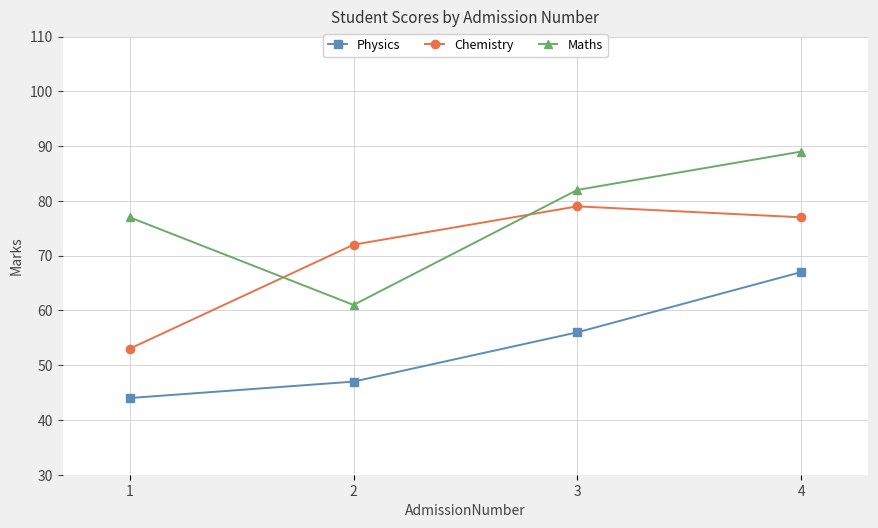

Which series changed the most between 2 and 3?

Maths